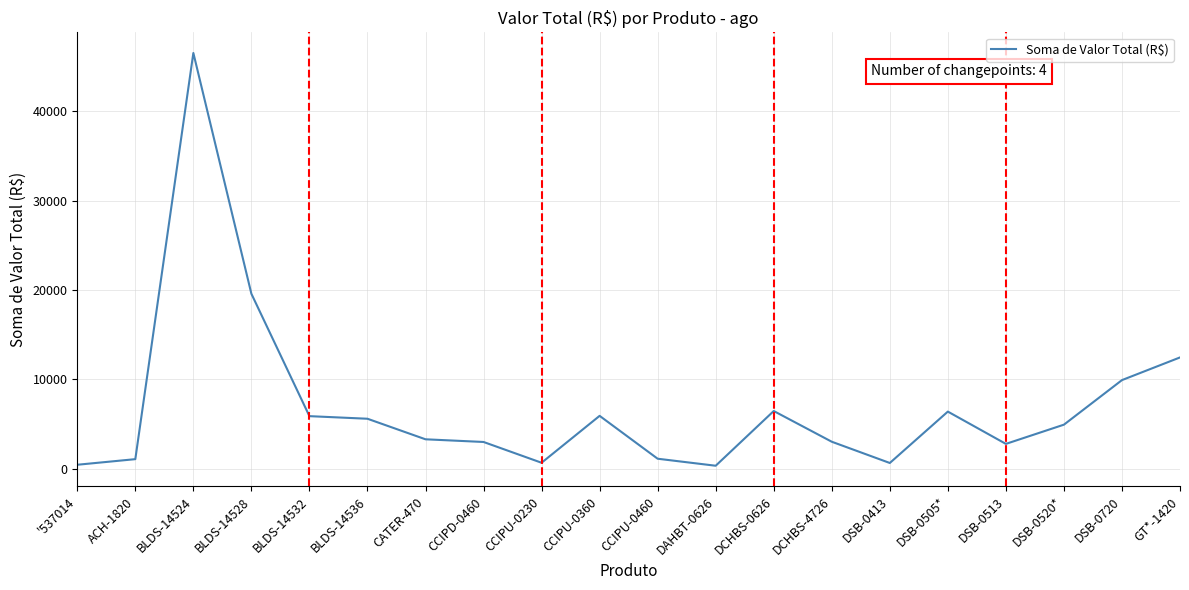

What is the greatest value displayed?

46538